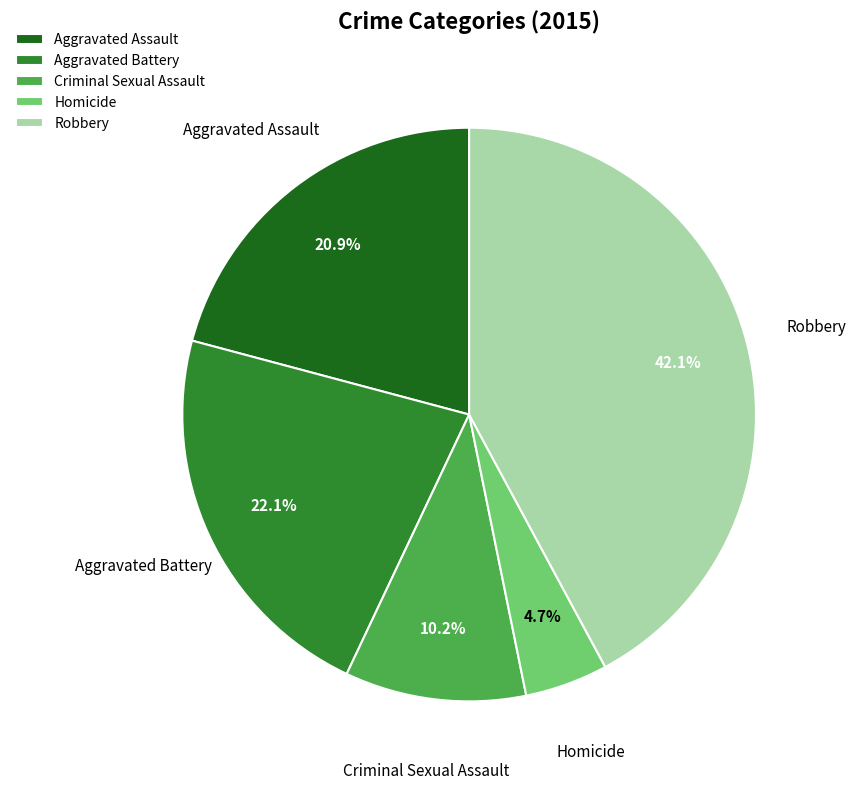

To the nearest percent, what portion does Criminal Sexual Assault represent?

10%